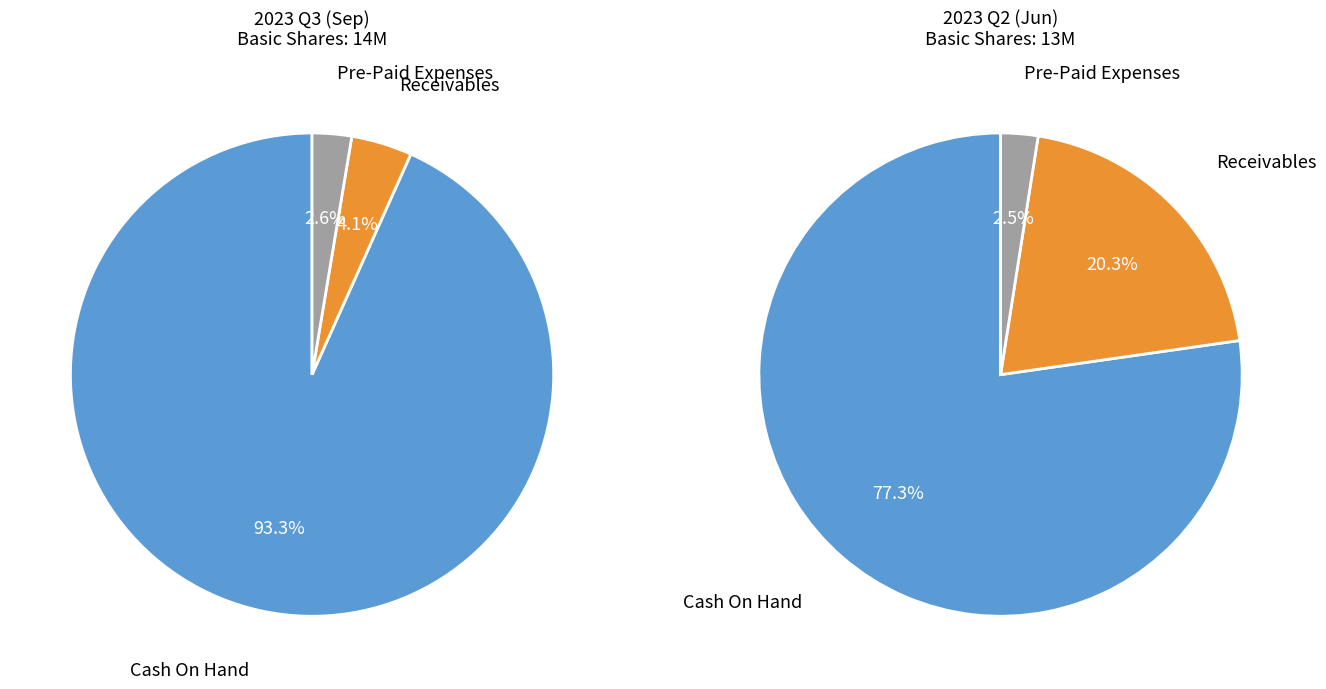

To the nearest percent, what portion does Receivables represent?

4%